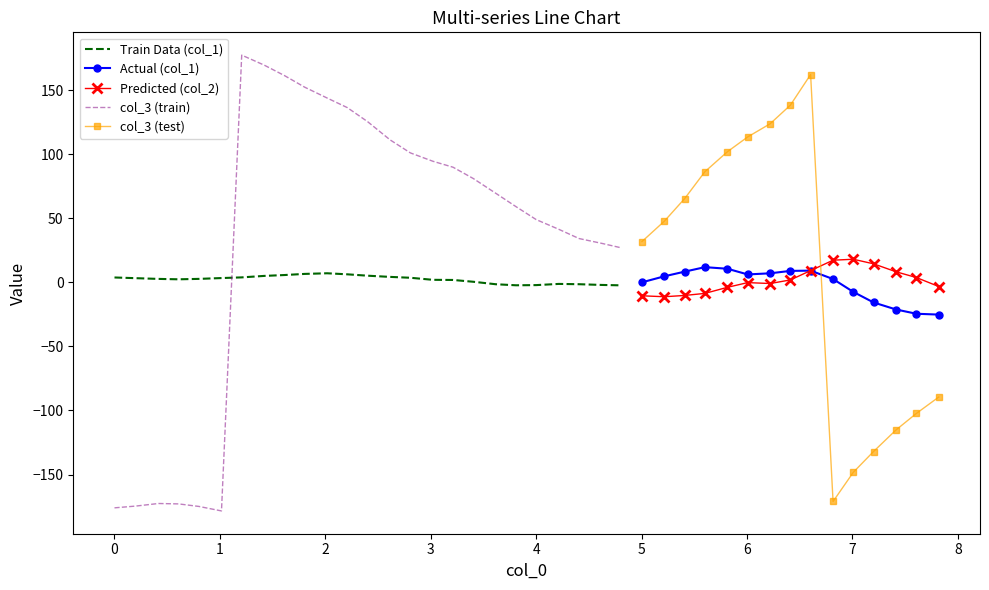

How many data points in col_3 (test) are less than 47?

7